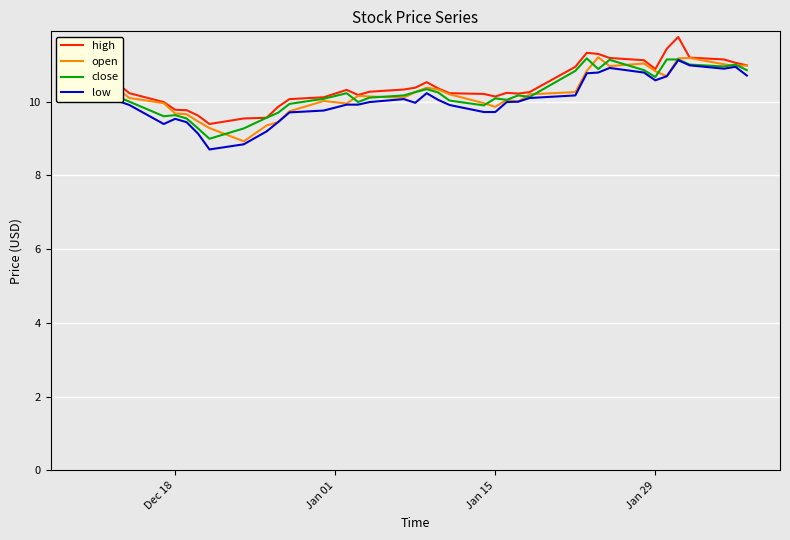

What is the minimum value for low?

8.7